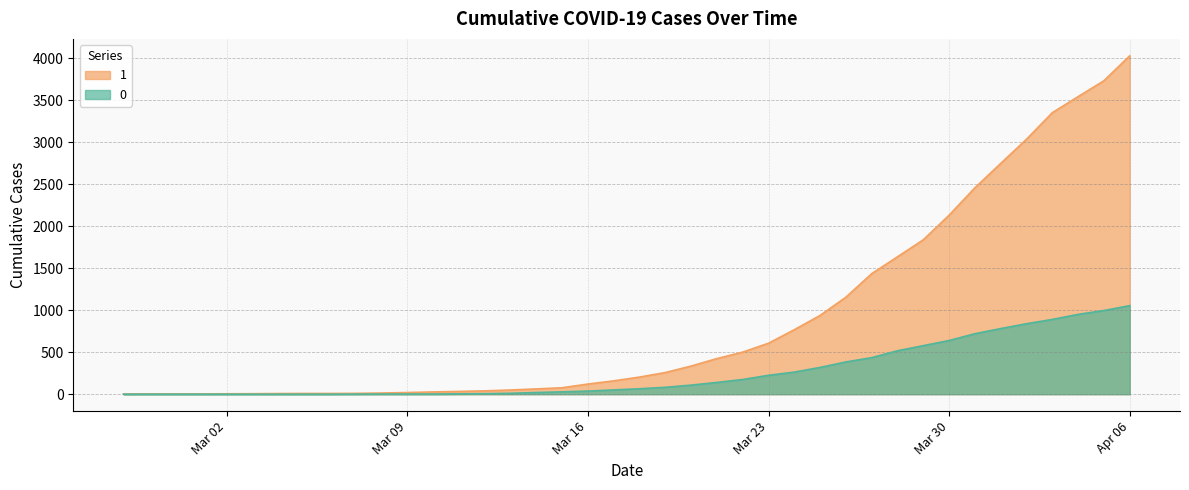

Which category has the highest value in the 0 series?

Apr 06